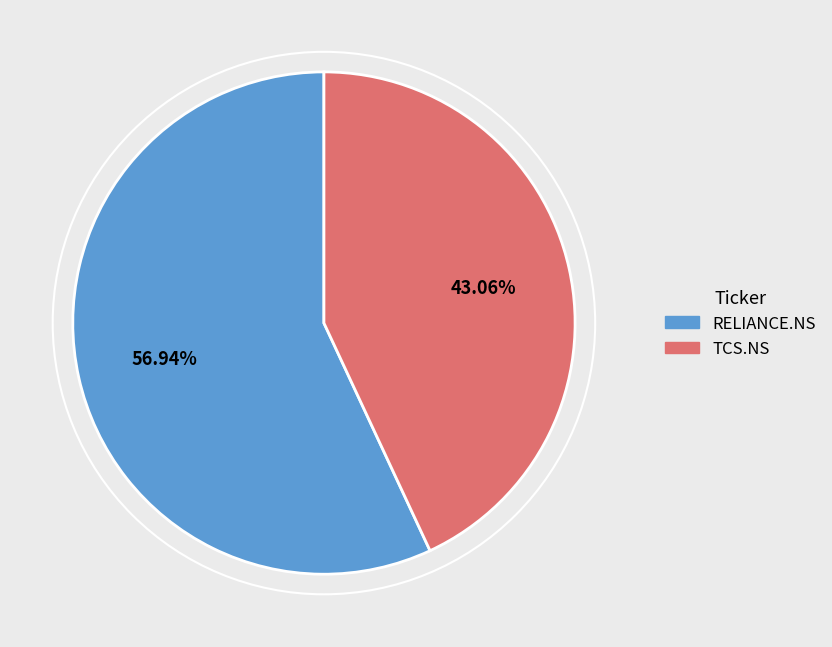

Approximately how many times larger is the value at TCS.NS compared to RELIANCE.NS?

0.8